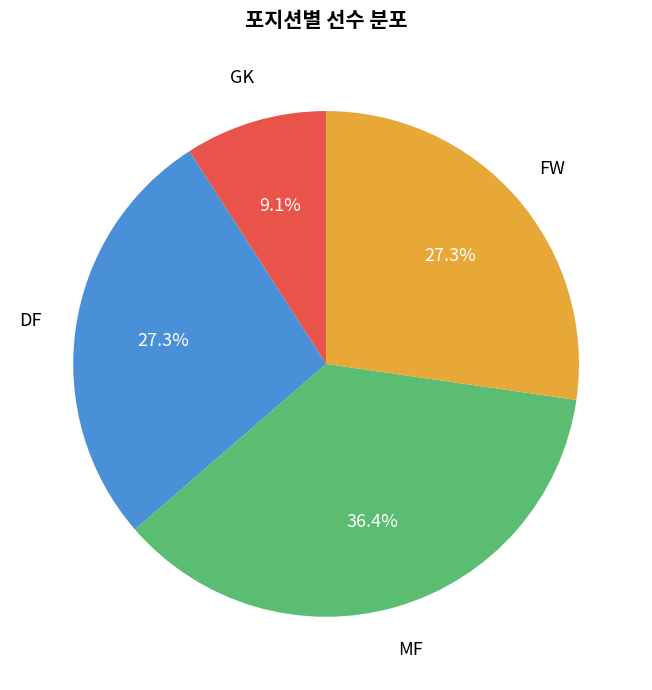

Do MF and DF together represent more than half of the pie?

Yes